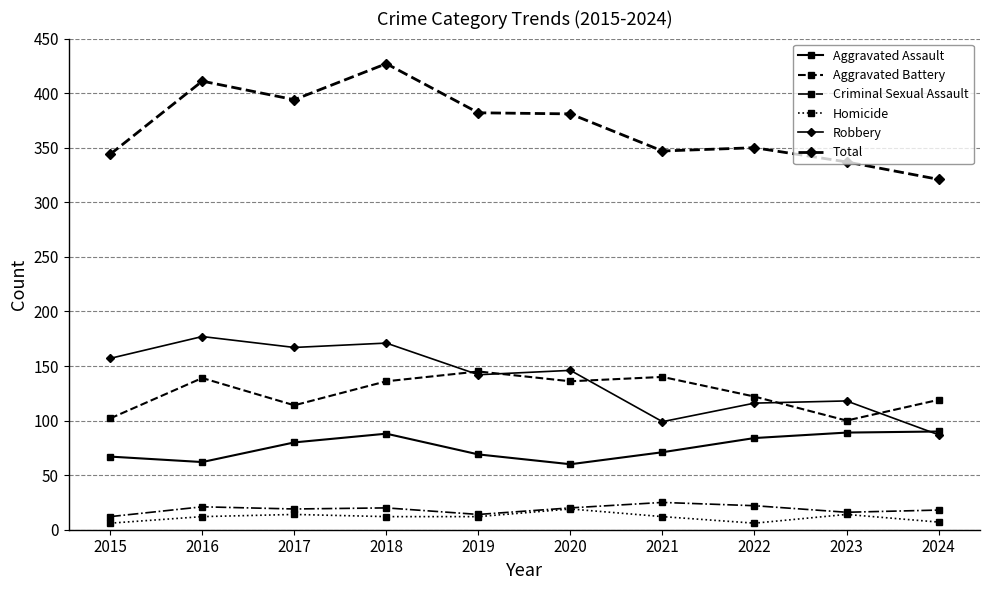

How many values in the Criminal Sexual Assault series are below 20?

5